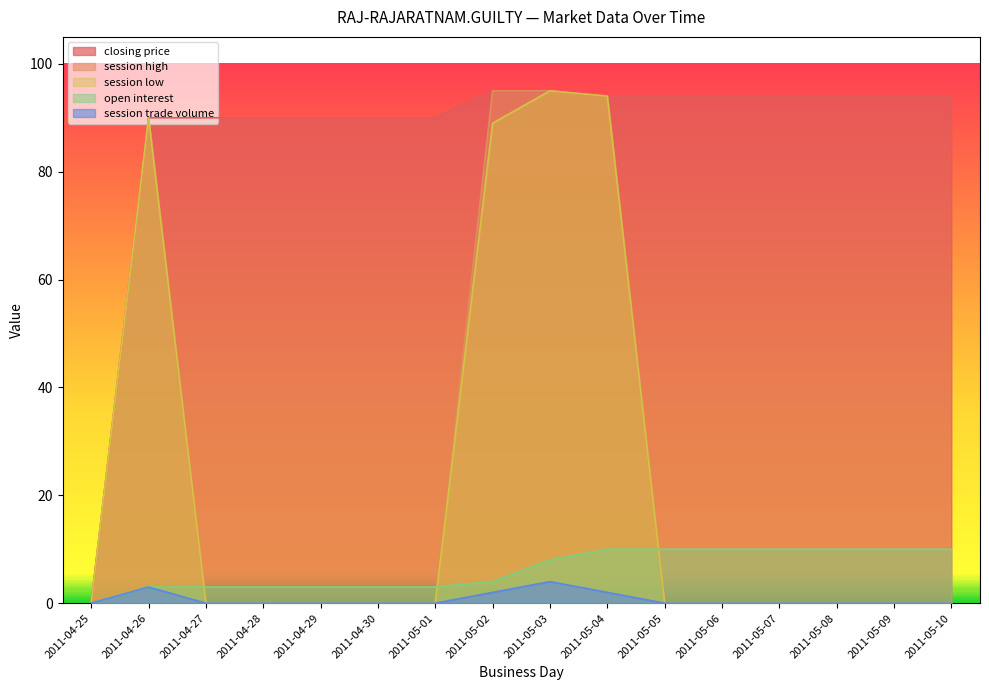

Is it true that open interest equals 3 at 2011-05-05?

False